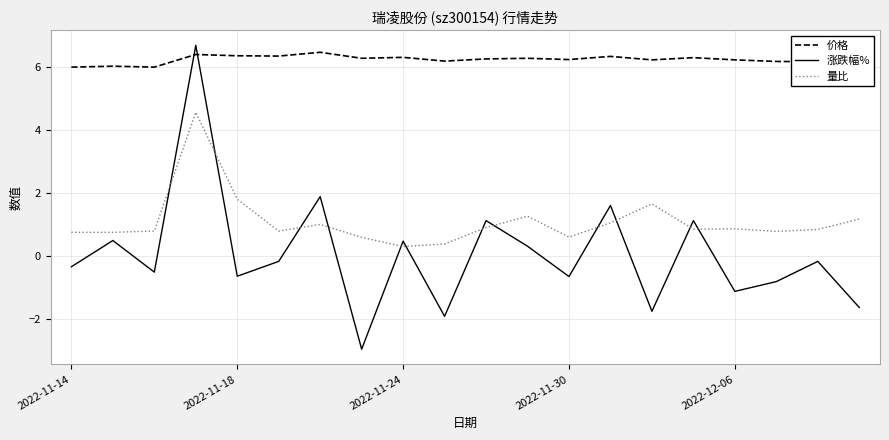

Which series has the widest spread of values?

涨跌幅%